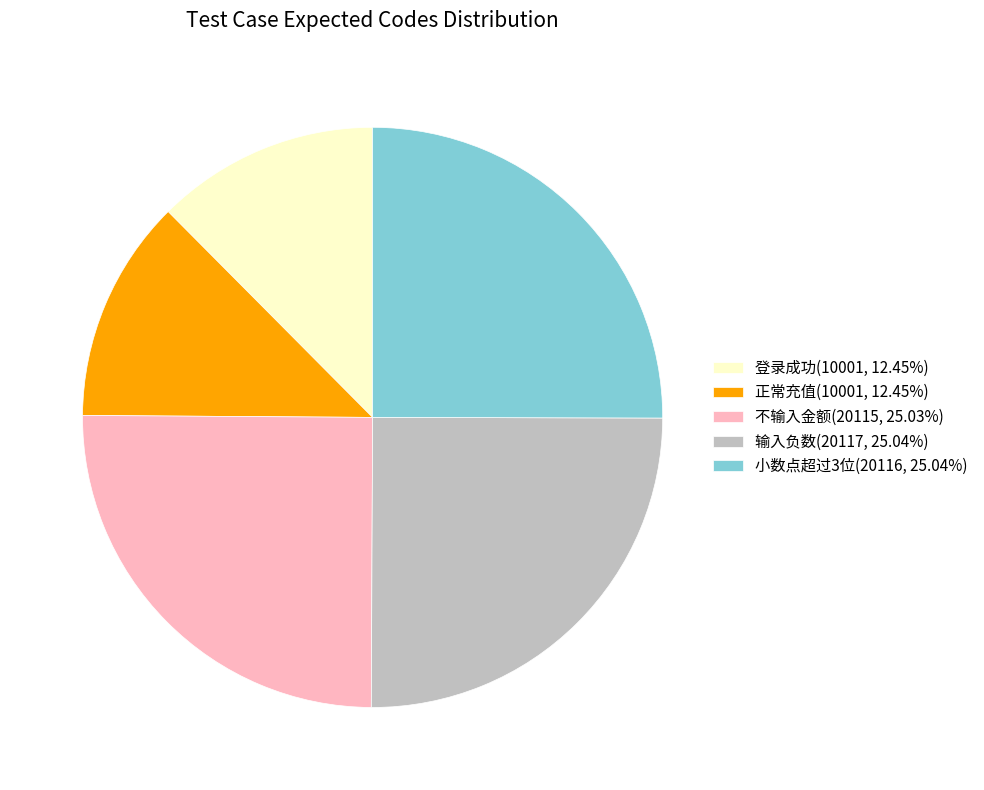

Is there any slice that represents more than half of the pie?

No